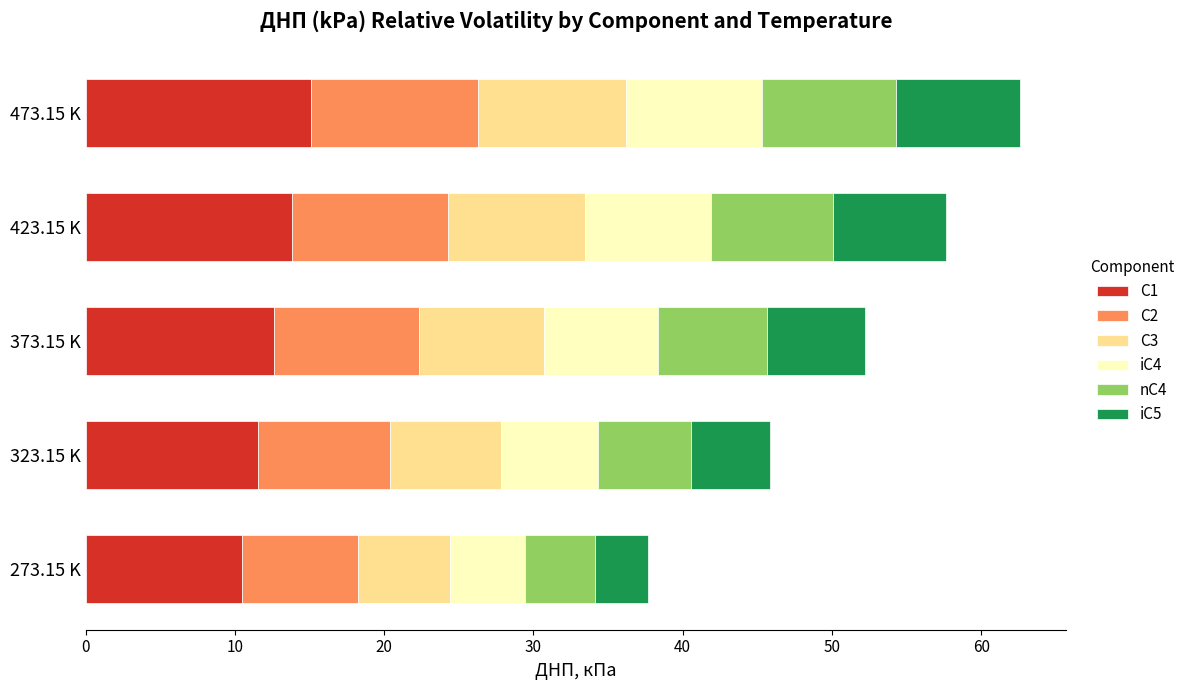

What is the average value of the С1 series?

12.7